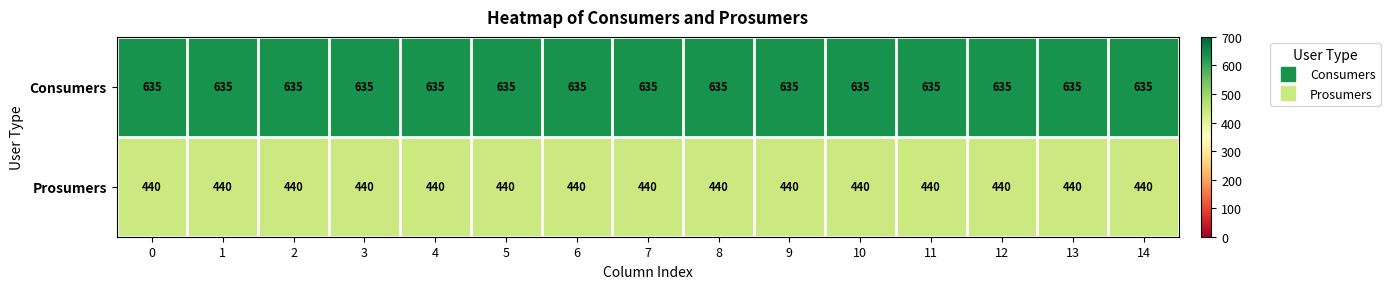

List the series in order of their peak value, highest first.

Consumers, Prosumers